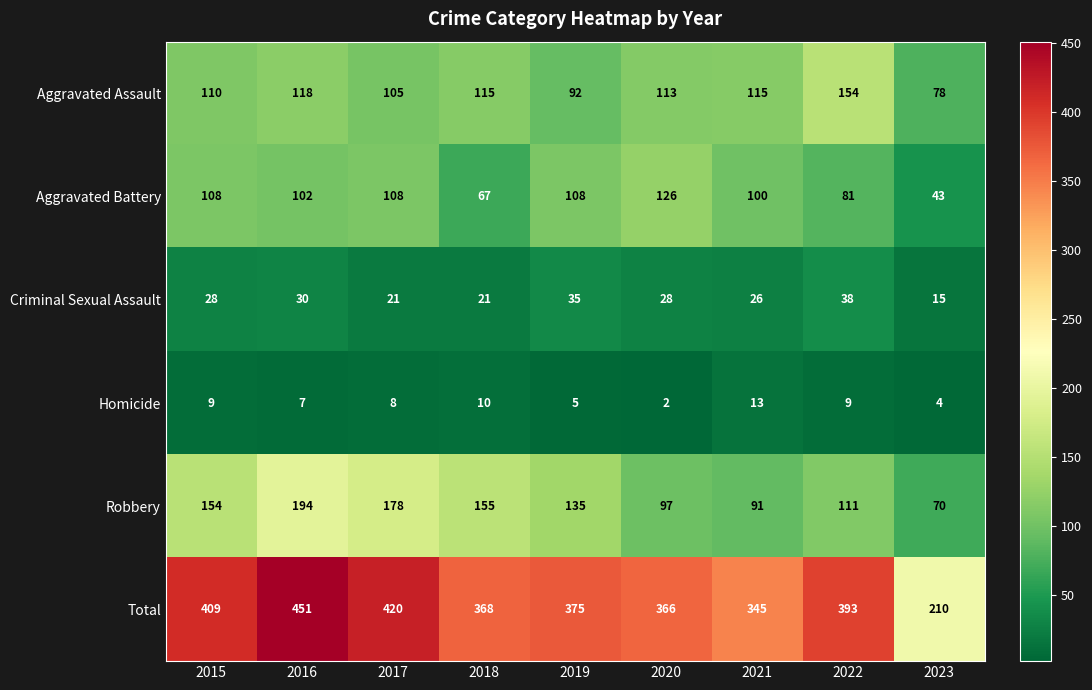

At which category is the sum across all series the highest?

2016